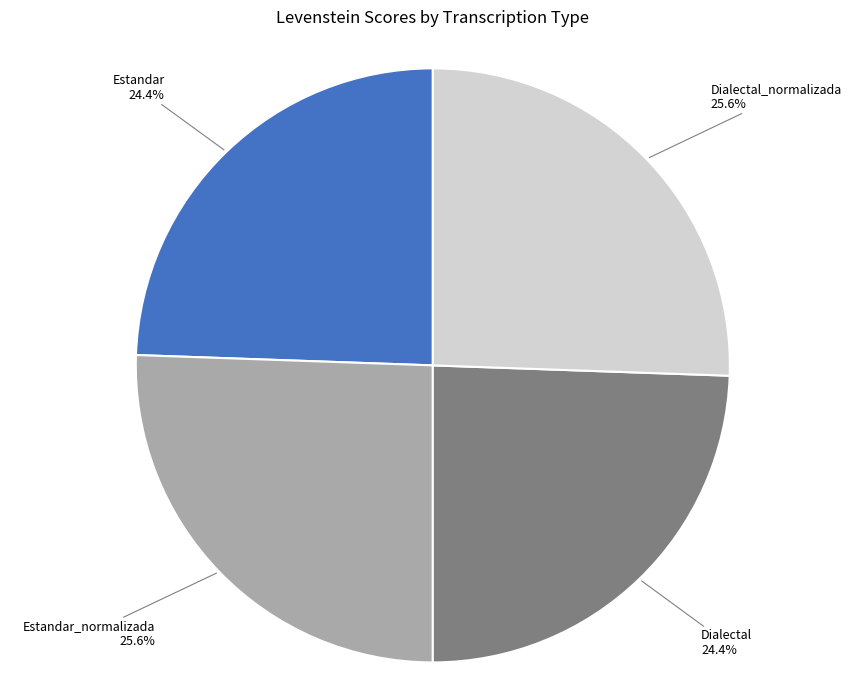

Is there any slice that represents more than half of the pie?

No